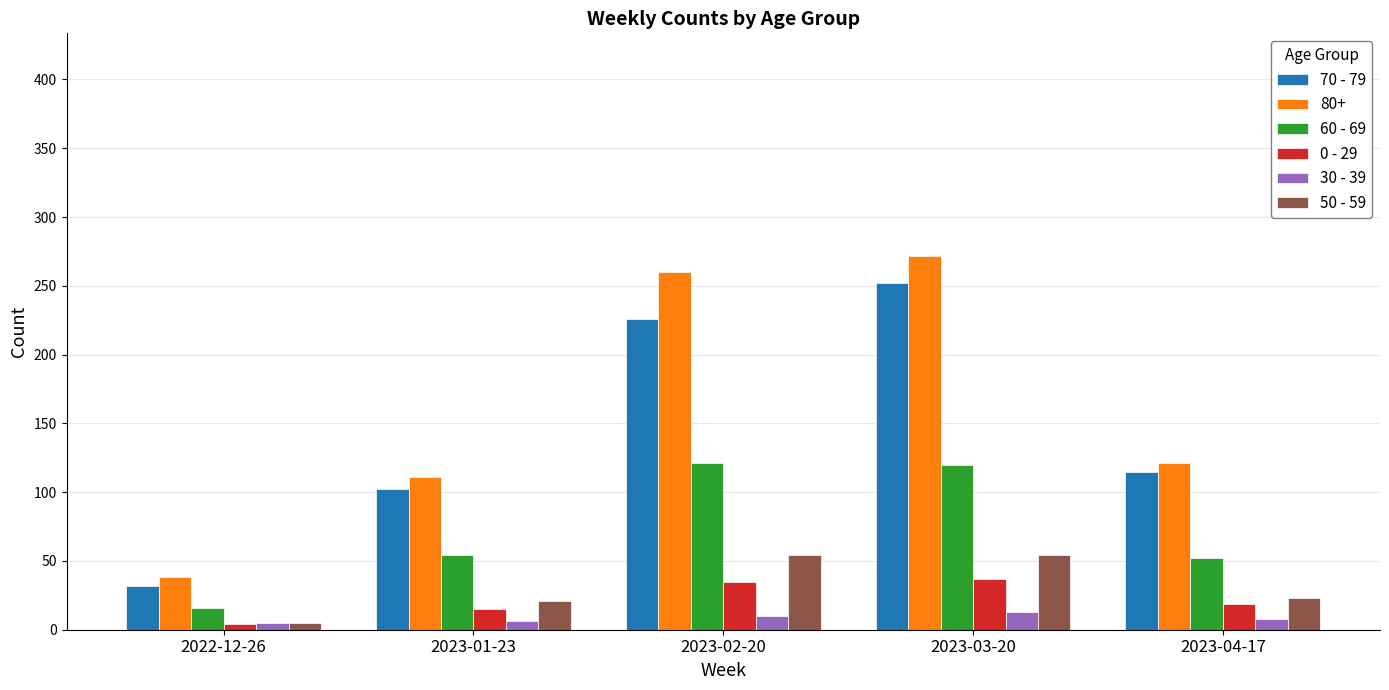

Which series has the largest range (max minus min)?

80+